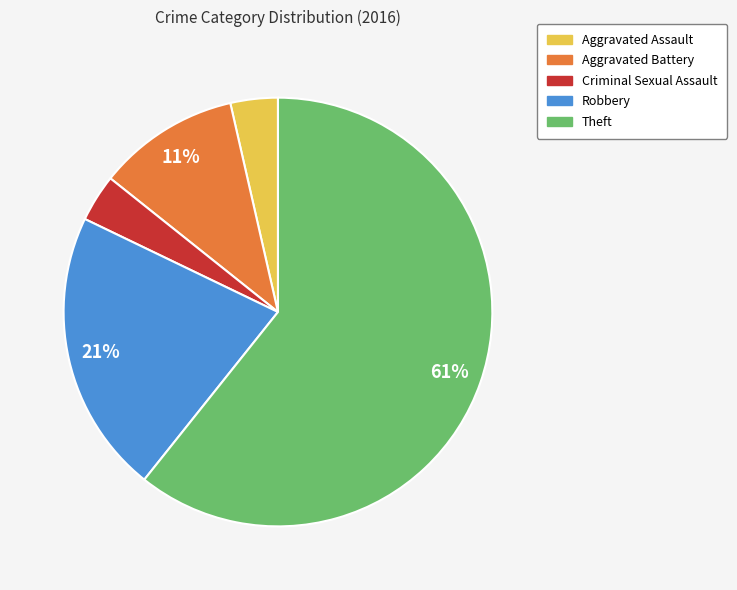

Which has a higher value, Criminal Sexual Assault or Robbery?

Robbery